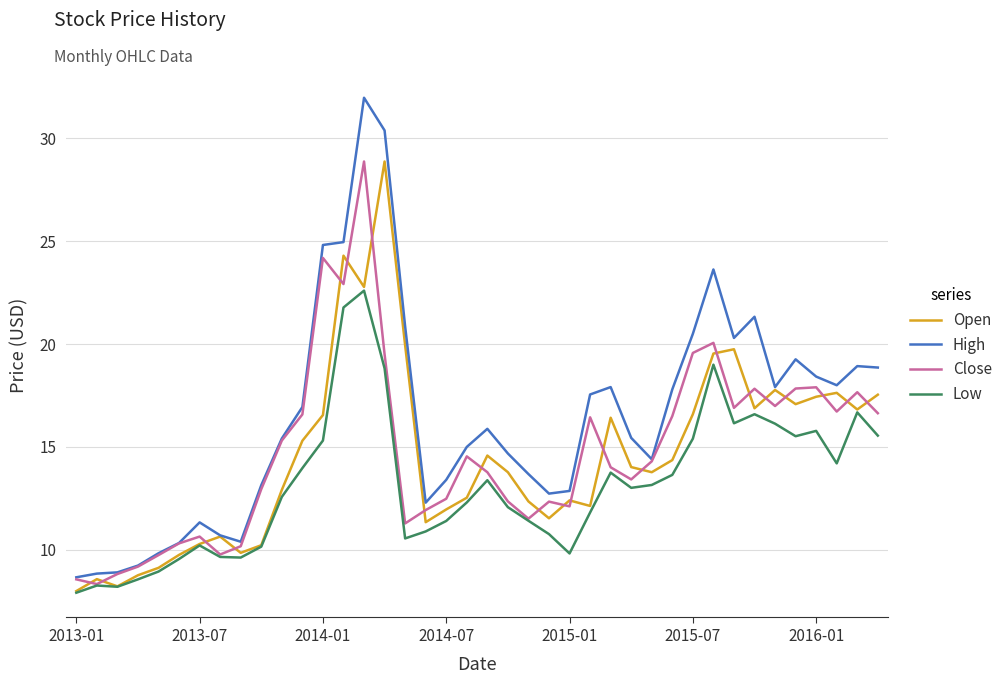

What is the lowest value of the High series?

8.7